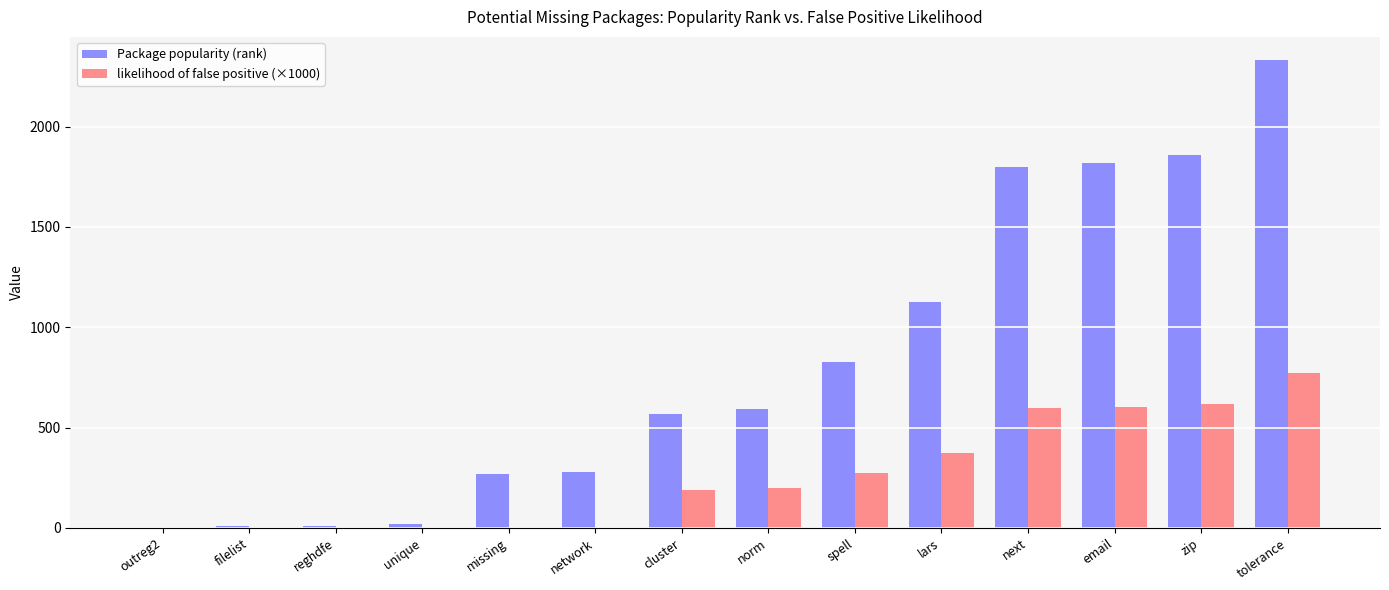

What is the approximate value of likelihood of false positive (×1000) at lars?

372.7